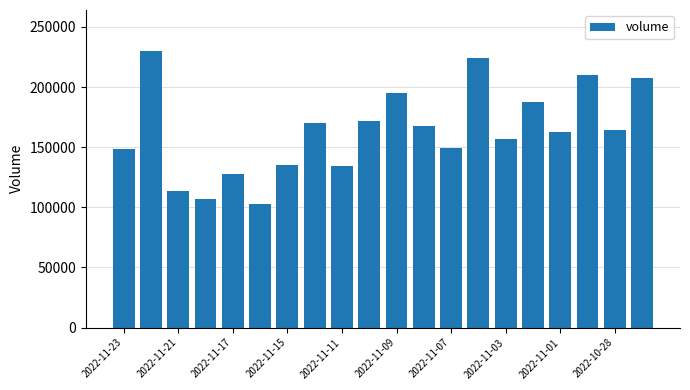

What is the value of the 9th bar from the left?

134508